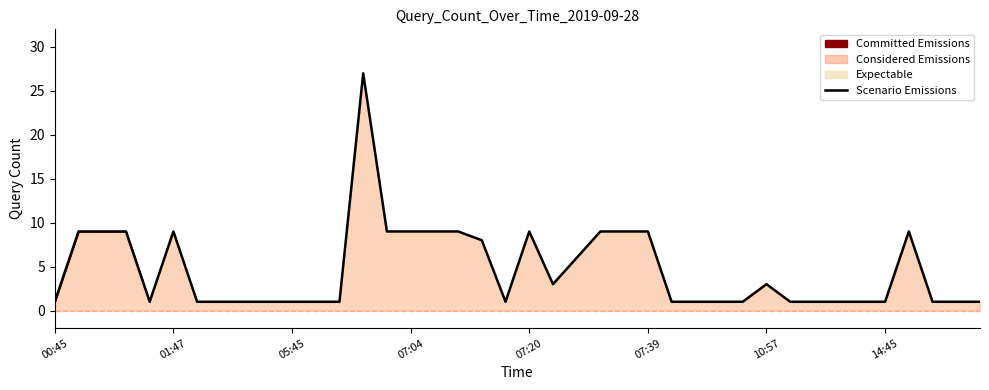

What is the difference between the maximum and second lowest values?

26